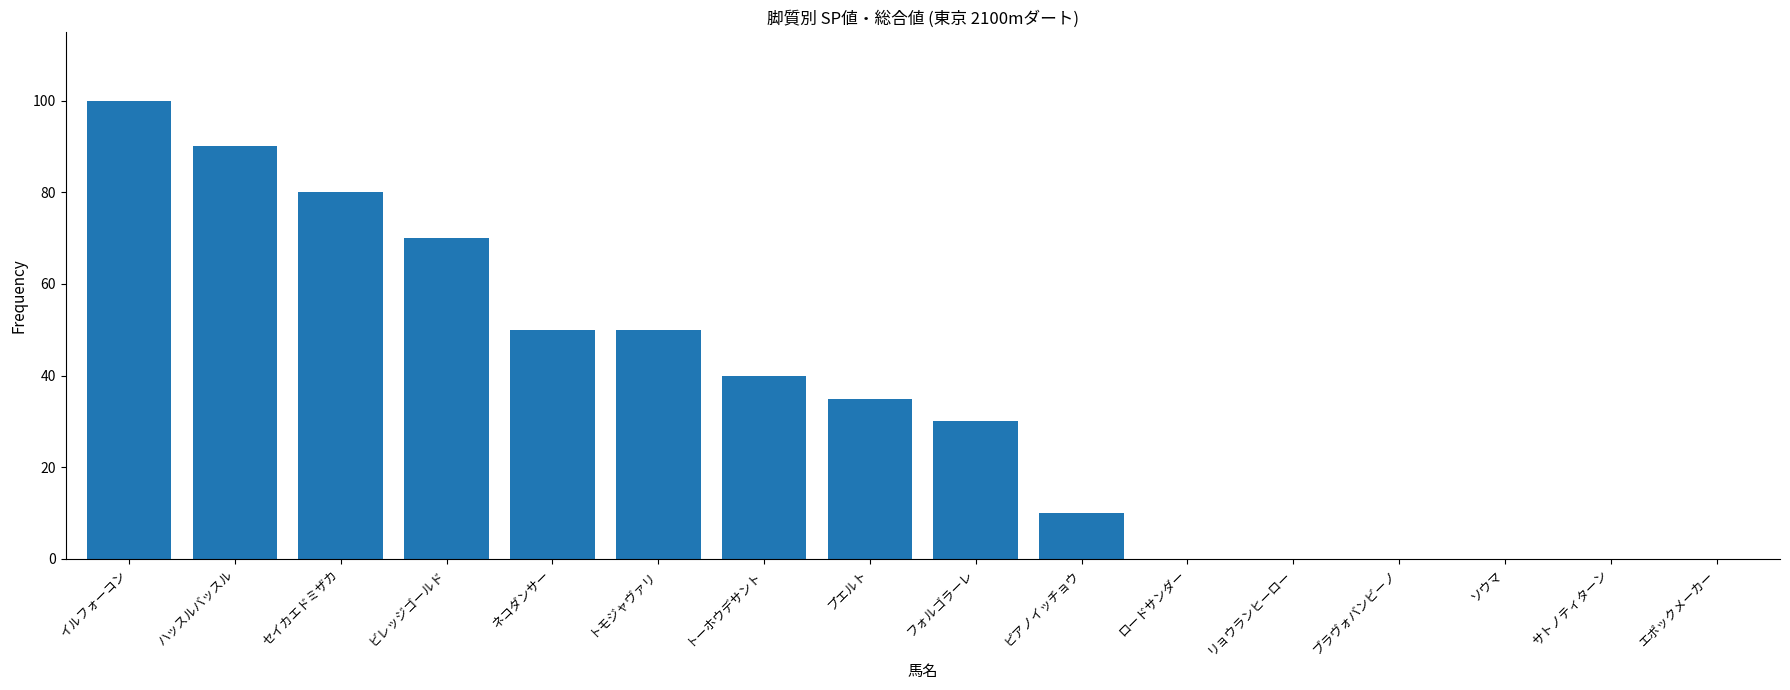

How many categories are shown in the chart?

16